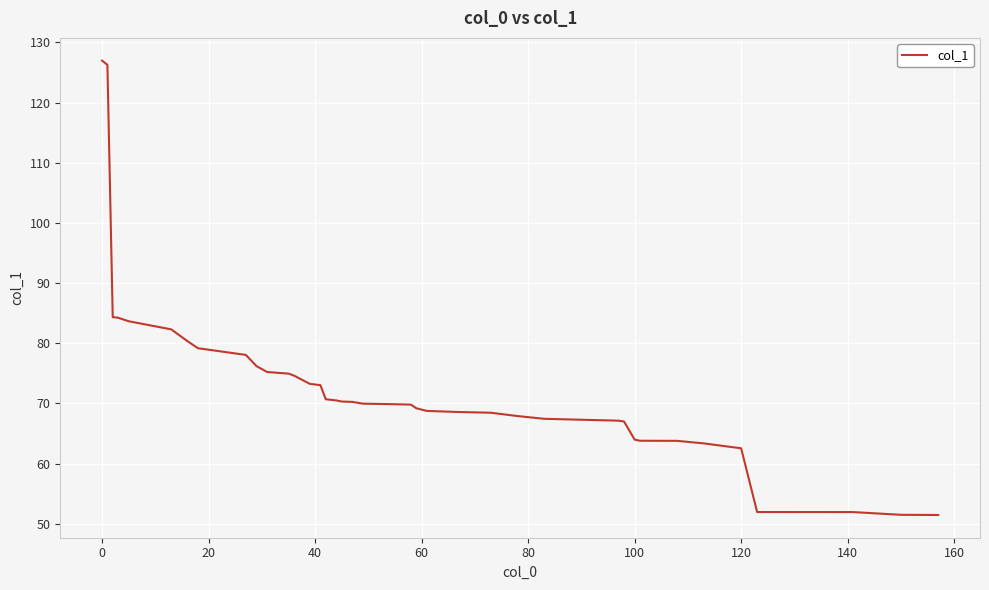

What is the maximum value shown in the chart?

127.0